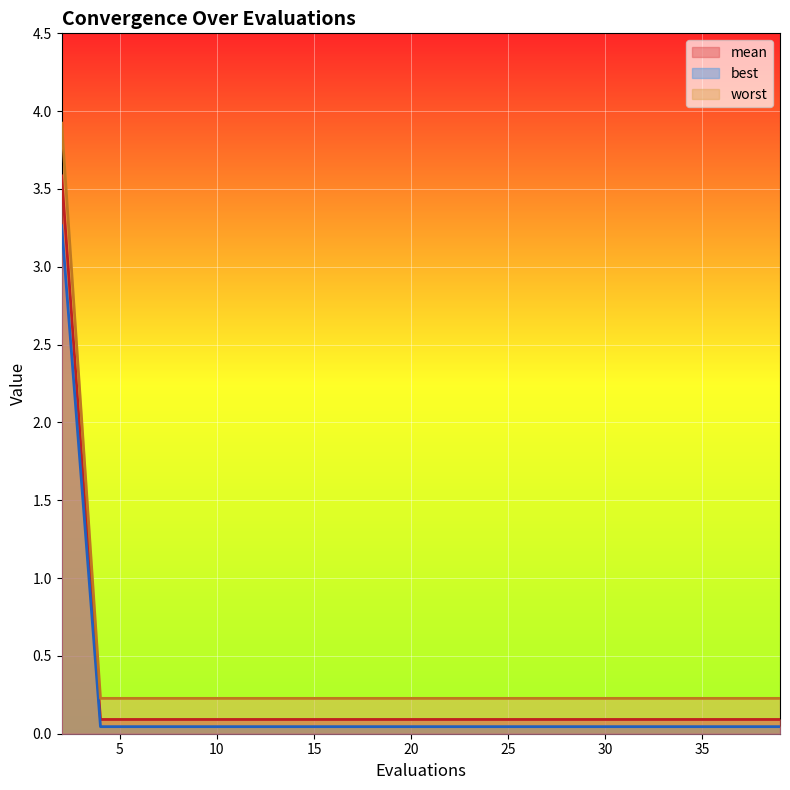

What is the difference between the maximum and second lowest values in the worst_line series?

3.7